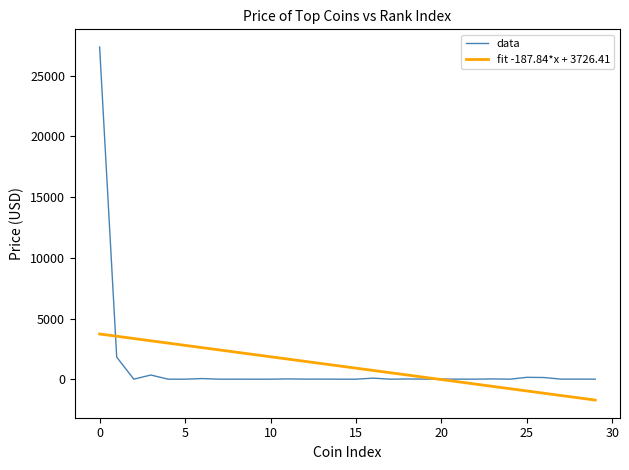

What is the maximum value for fit -187.84*x + 3726.41?

3726.4